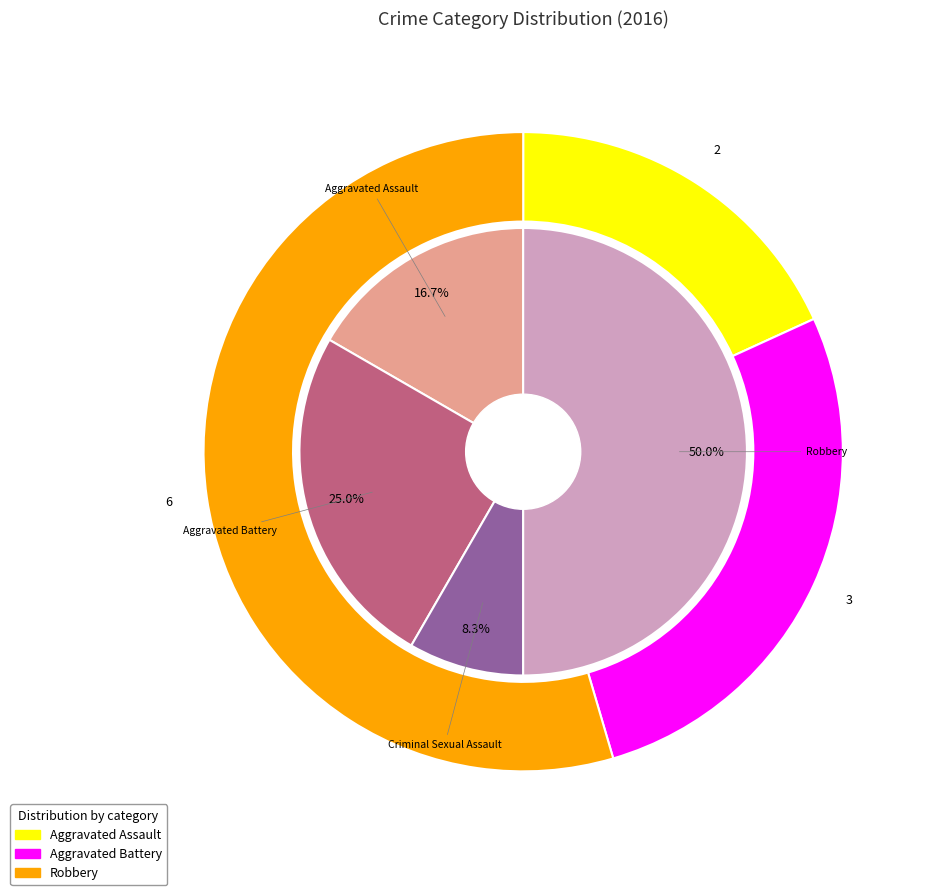

To the nearest percent, what is the average slice percentage?

25%